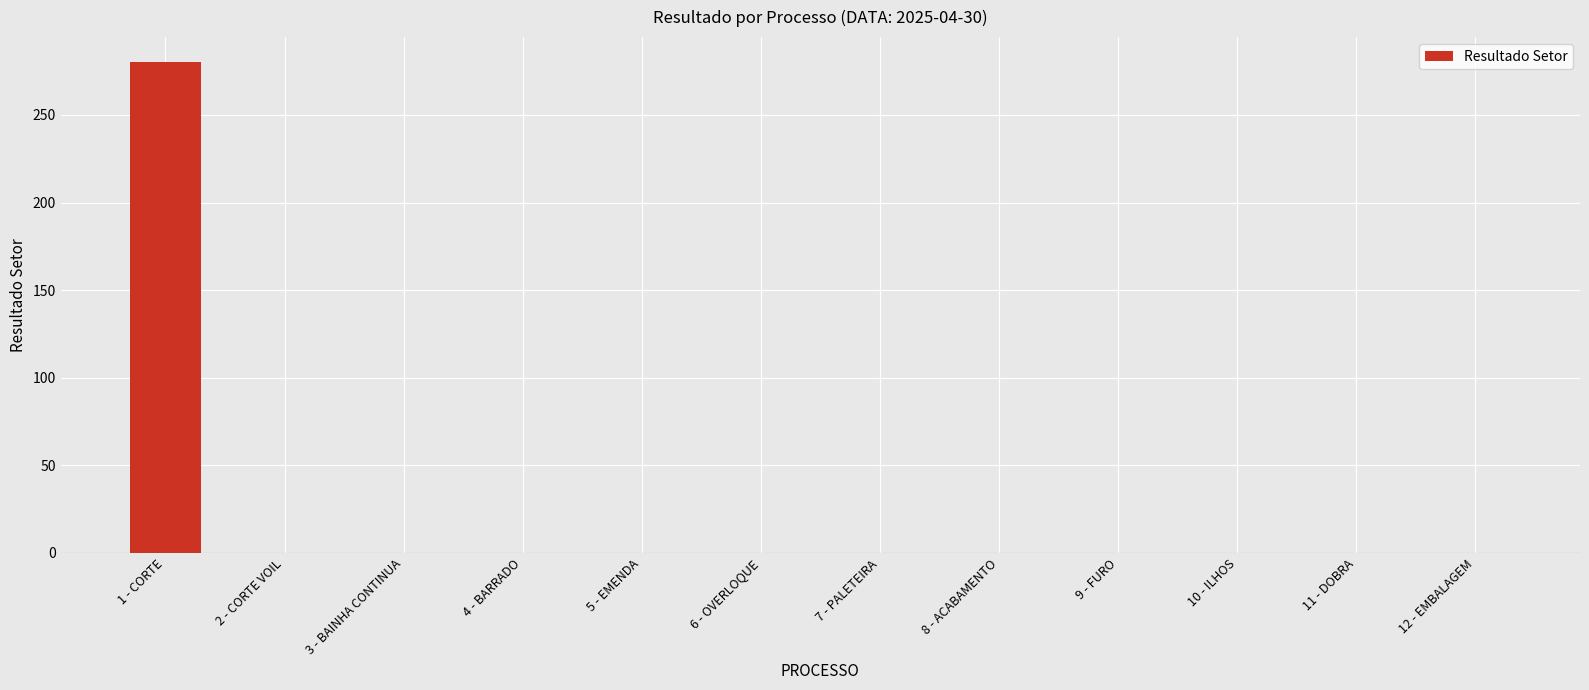

What is the sum of all values?

280.4